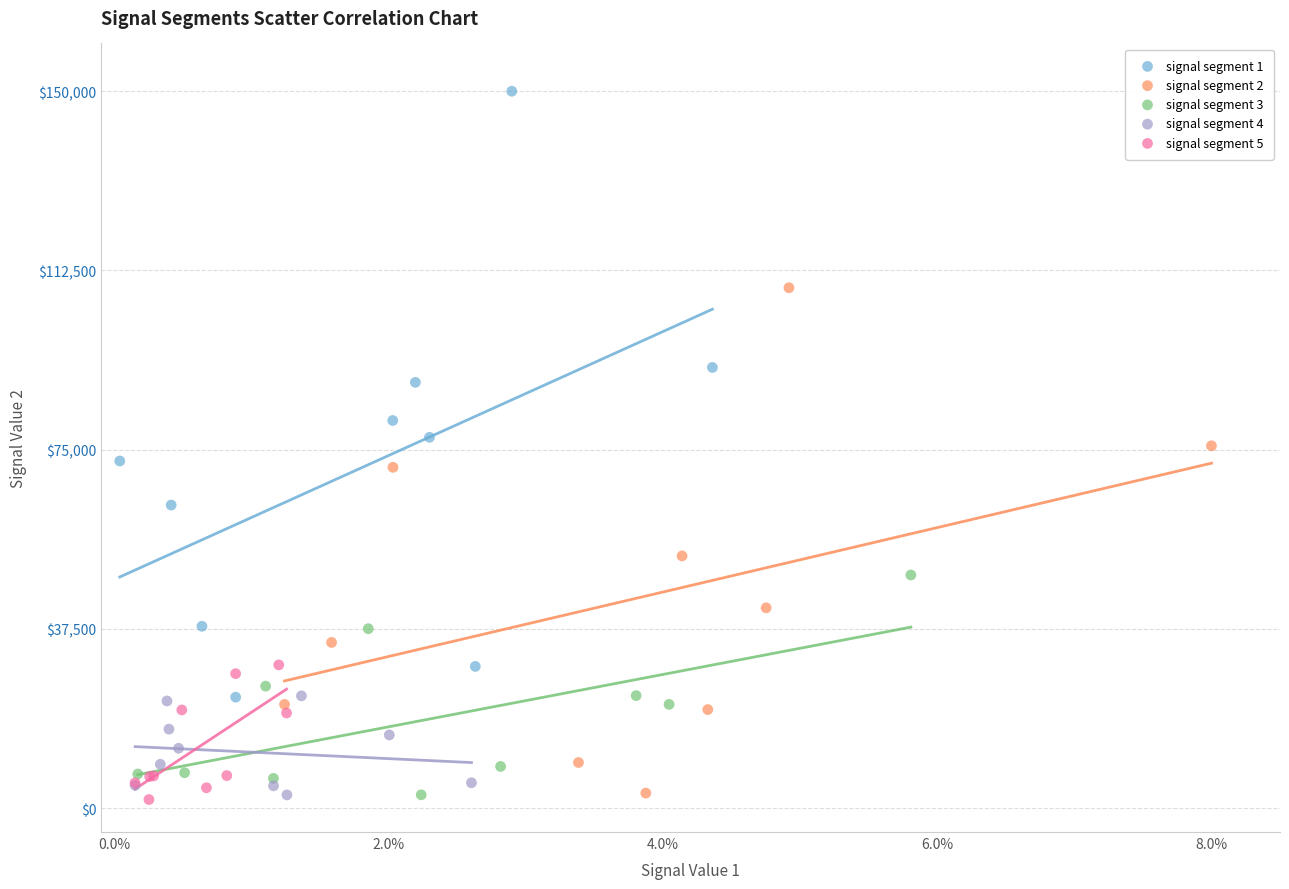

Which series has the widest spread of Y values?

signal segment 1